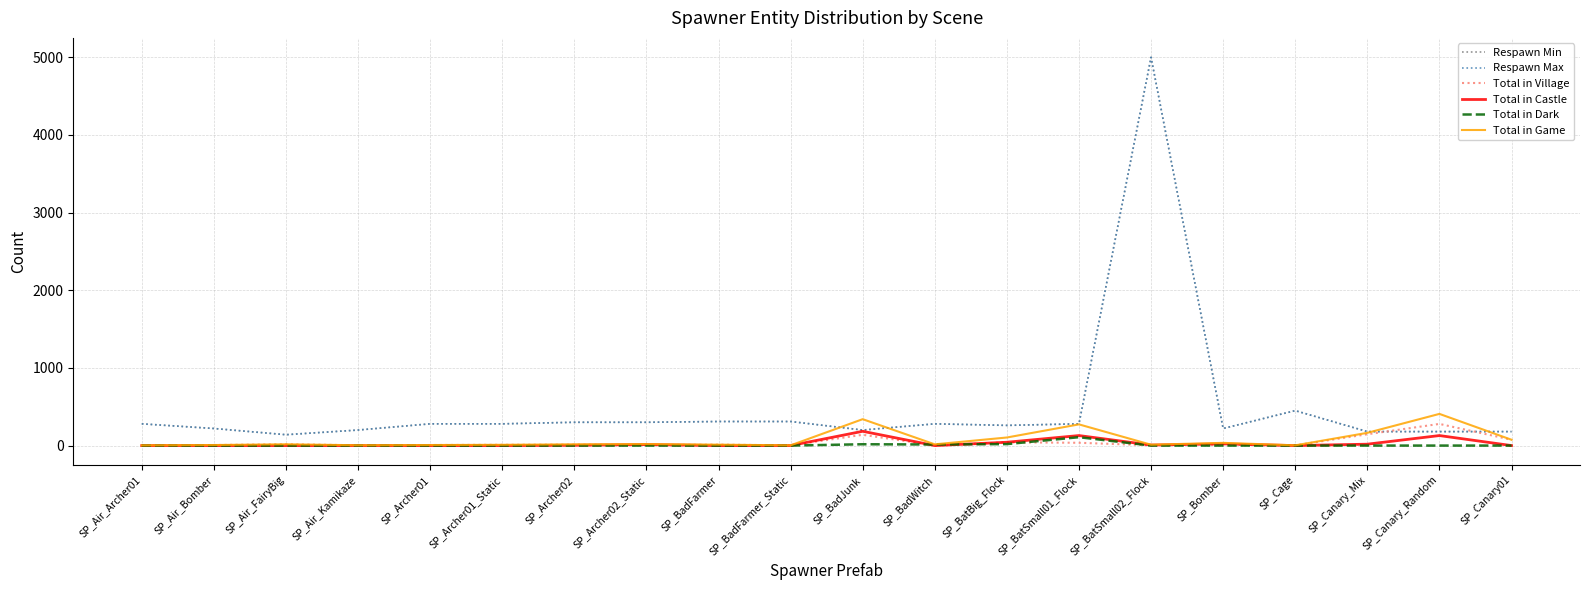

True or false: Total in Dark has more than 1 points higher than both neighbors.

True